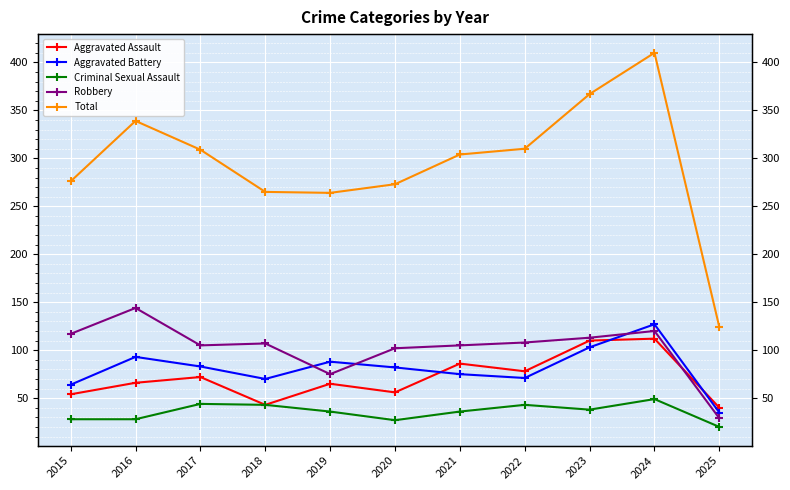

Which label corresponds to the smallest value in the chart?

2025